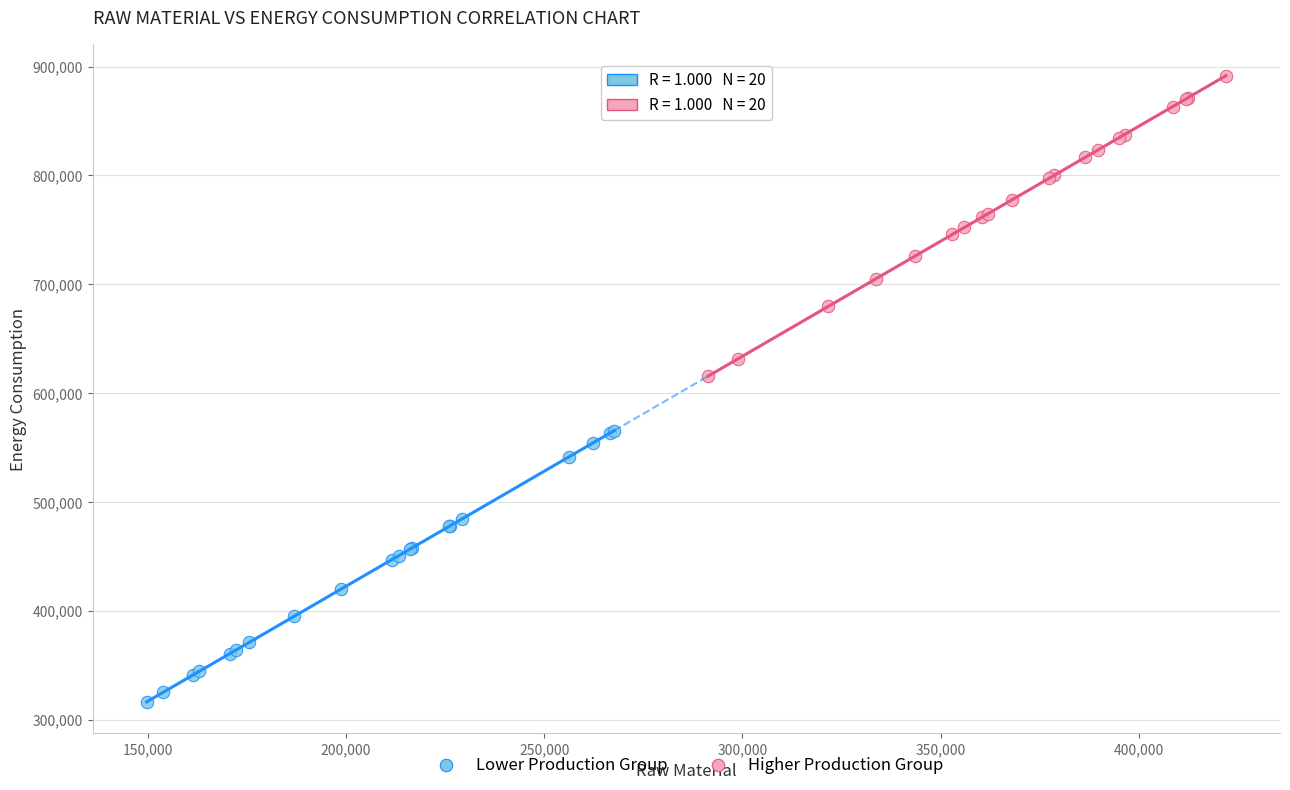

Which series contains the highest Y value?

Higher Production Group